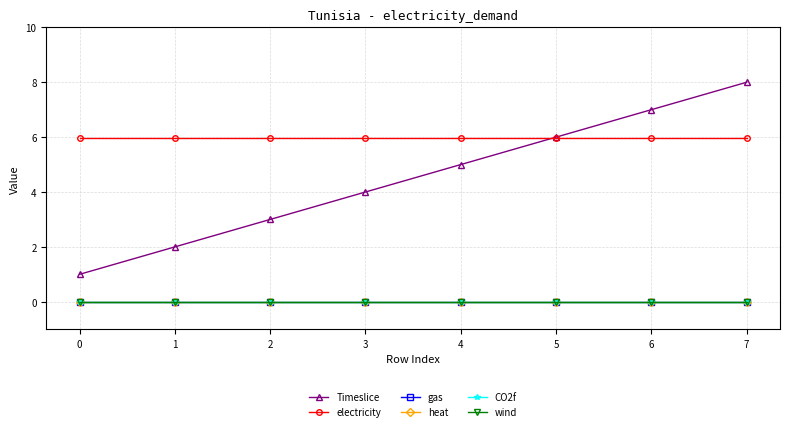

Reading right to left, list all the values displayed in this chart.

Timeslice: 8.0	7.0	6.0	5.0	4.0	3.0	2.0	1.0
electricity: 6.0	6.0	6.0	6.0	6.0	6.0	6.0	6.0
gas: 0.0	0.0	0.0	0.0	0.0	0.0	0.0	0.0
heat: 0.0	0.0	0.0	0.0	0.0	0.0	0.0	0.0
CO2f: 0.0	0.0	0.0	0.0	0.0	0.0	0.0	0.0
wind: 0.0	0.0	0.0	0.0	0.0	0.0	0.0	0.0